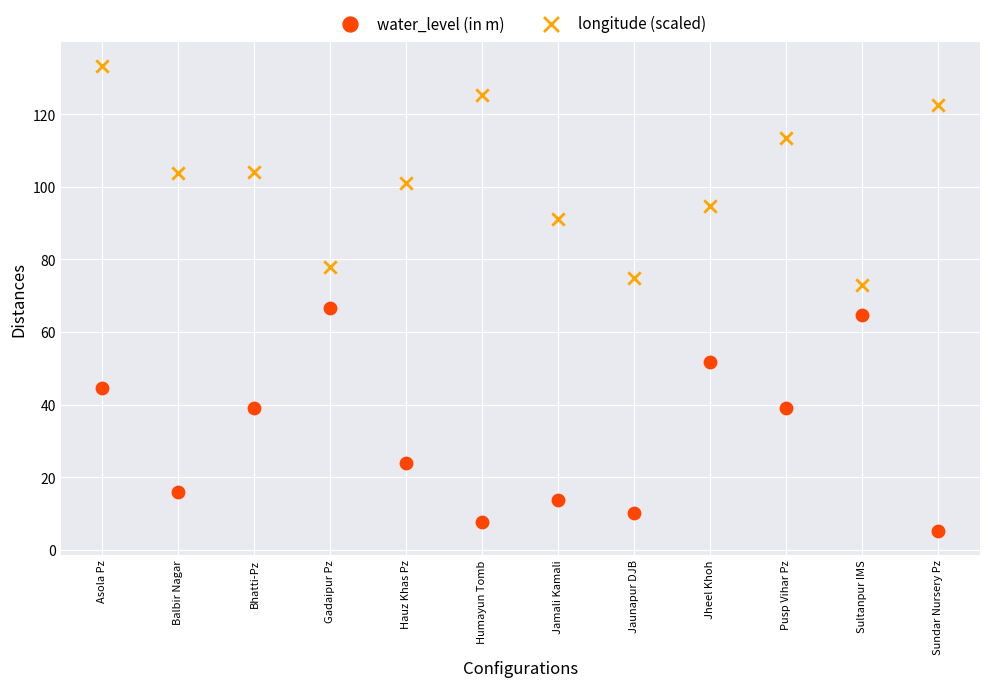

Which series has the largest Y range (max minus min)?

water_level (in m)